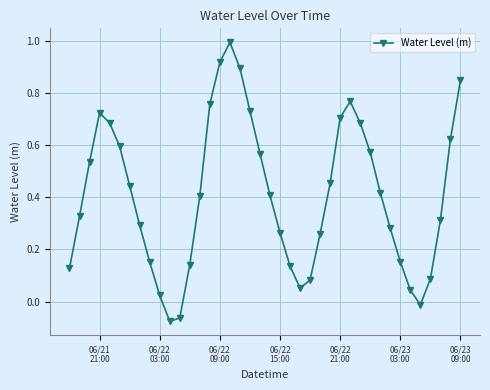

How many points are higher than both their immediate neighbors (excluding endpoints)?

3